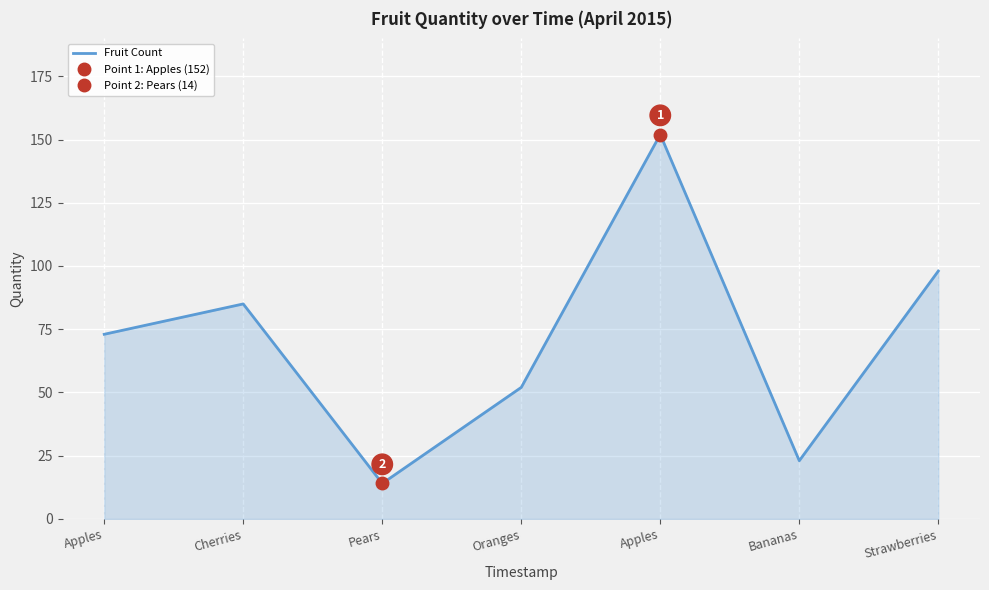

Is it true that the value at Oranges is 52?

True